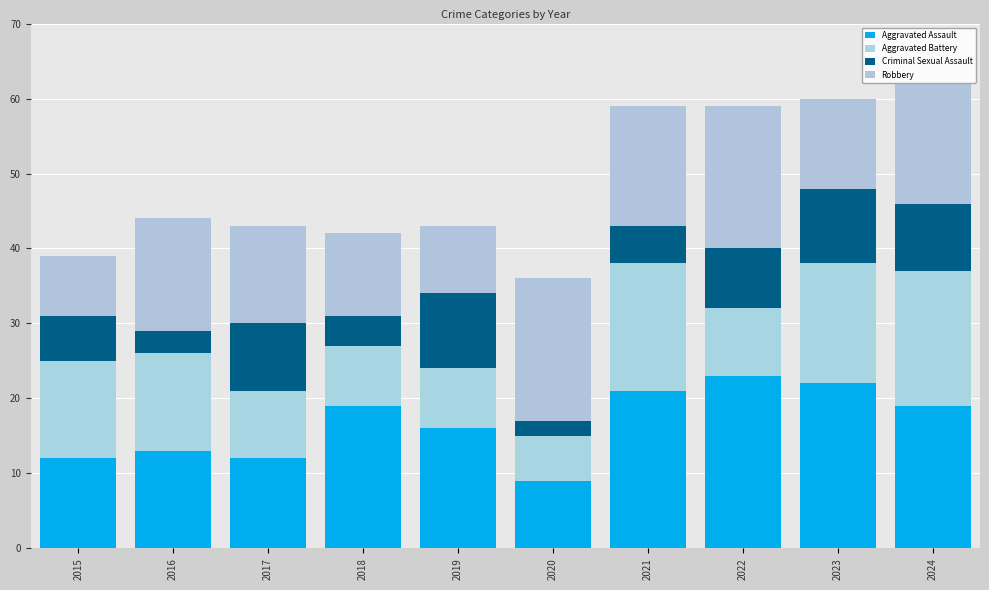

What is the sum of all Aggravated Assault values?

166